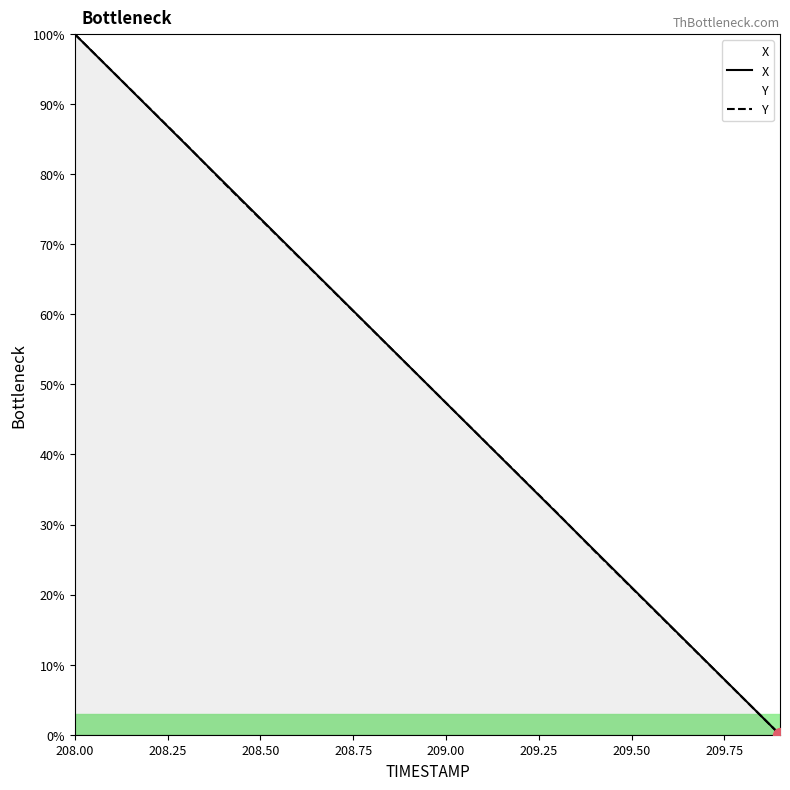

How many lines are shown in the chart?

2